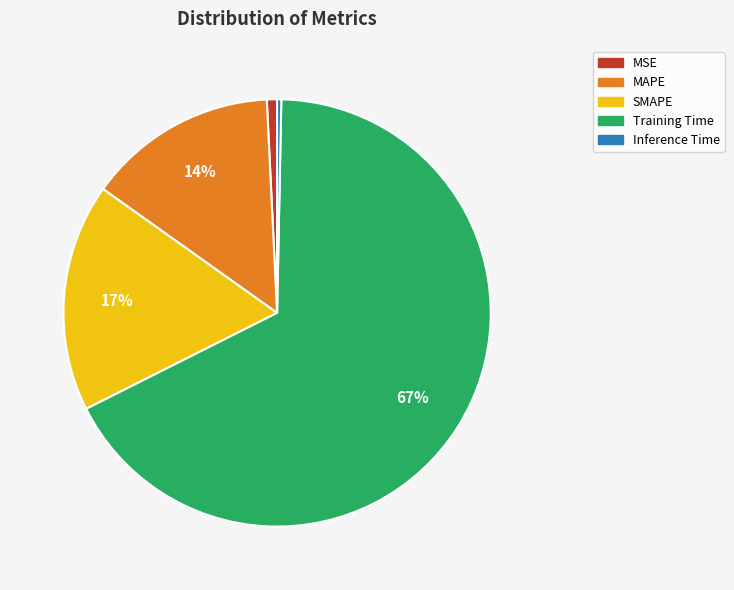

To the nearest percent, what portion does SMAPE represent?

17%